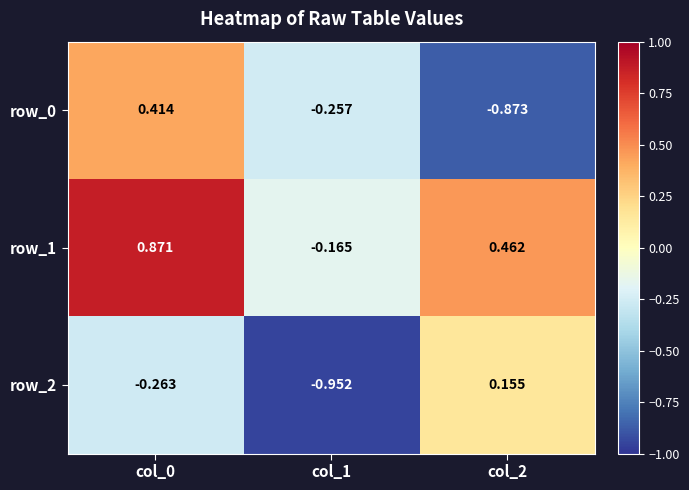

The row_0 series shows 0.1 at col_0. True or false?

False